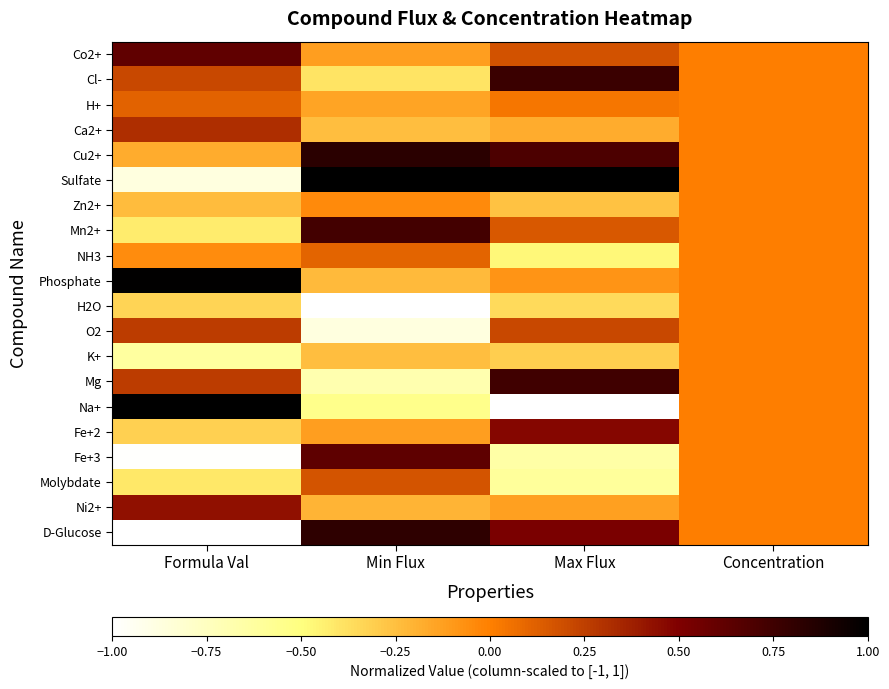

List the series in order of their peak value, highest first.

Sulfate, Na+, Phosphate, Cu2+, D-Glucose, Cl-, Mg, Mn2+, Fe+3, Co2+, Fe+2, Ni2+, Ca2+, O2, Molybdate, H+, NH3, Zn2+, H2O, K+